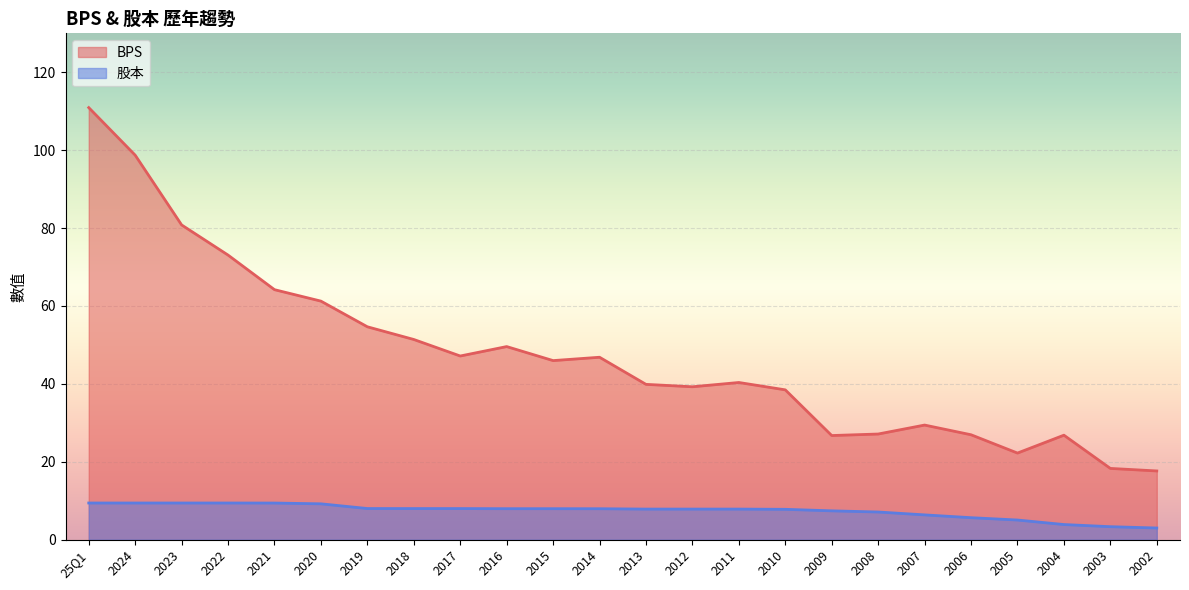

Which category has the lowest value in the BPS series?

2002